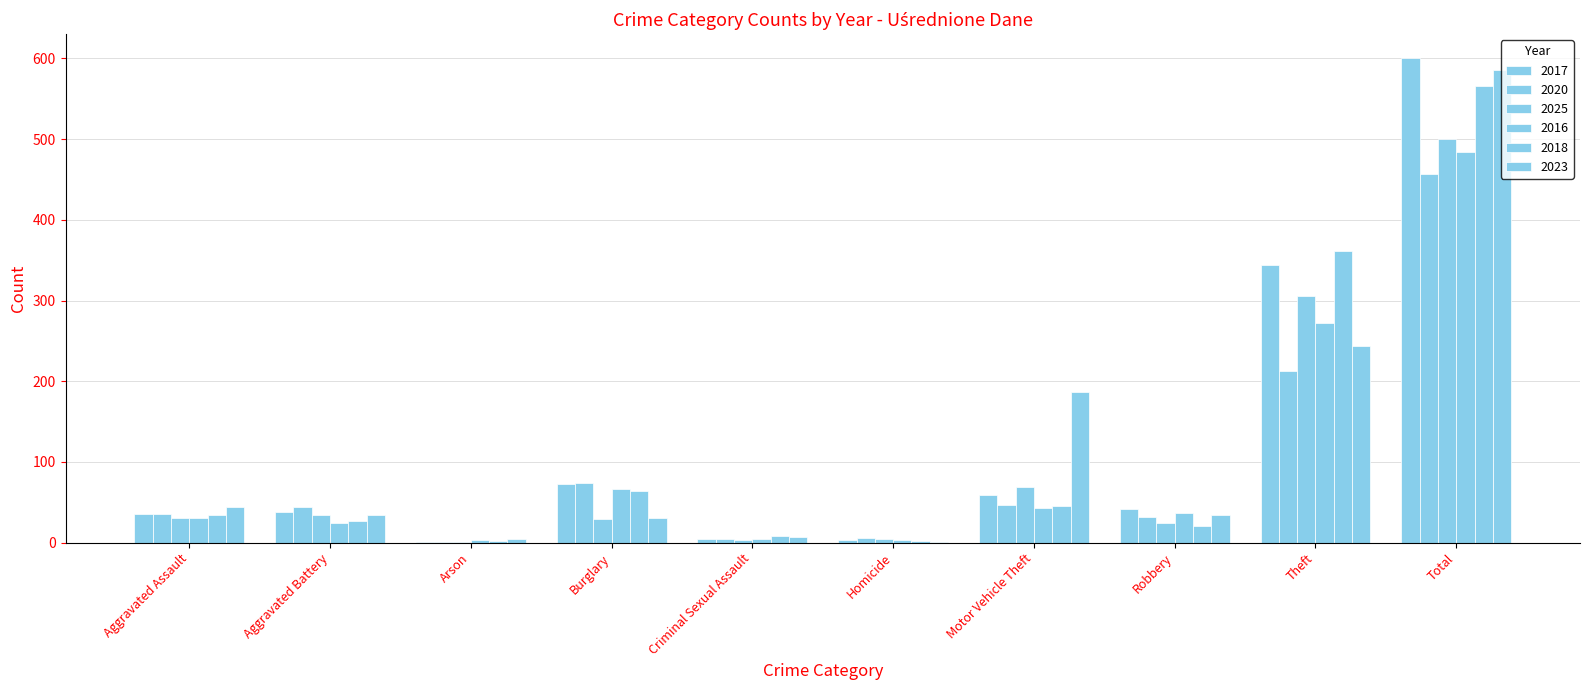

At Motor Vehicle Theft, list the series in order from largest to smallest.

2023, 2025, 2017, 2020, 2018, 2016